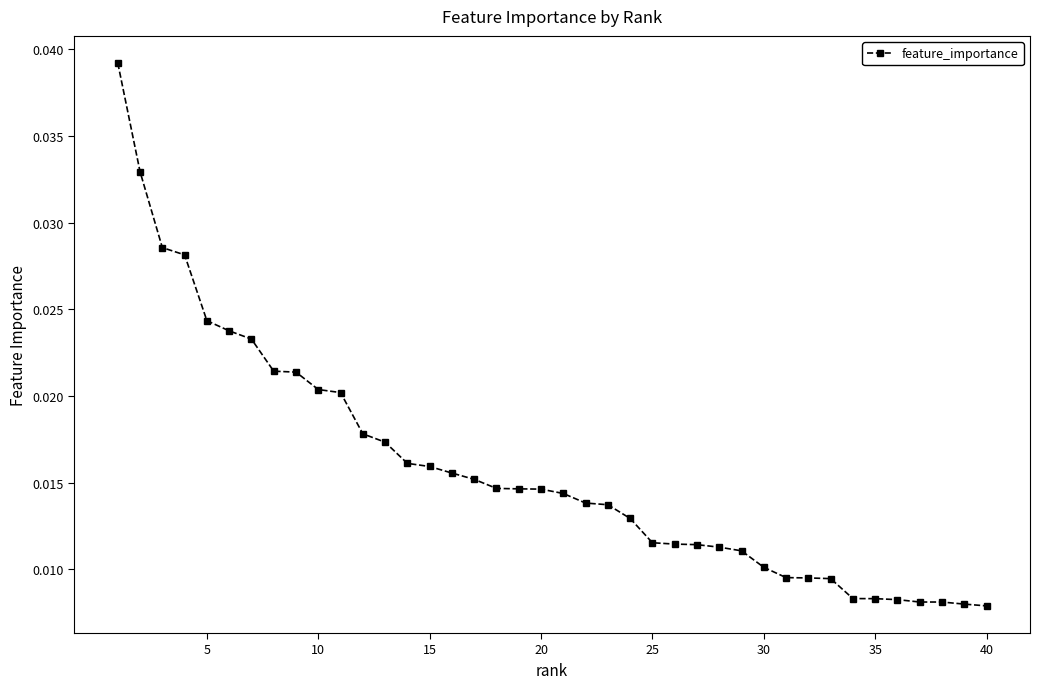

What is the sum of all values?

0.6